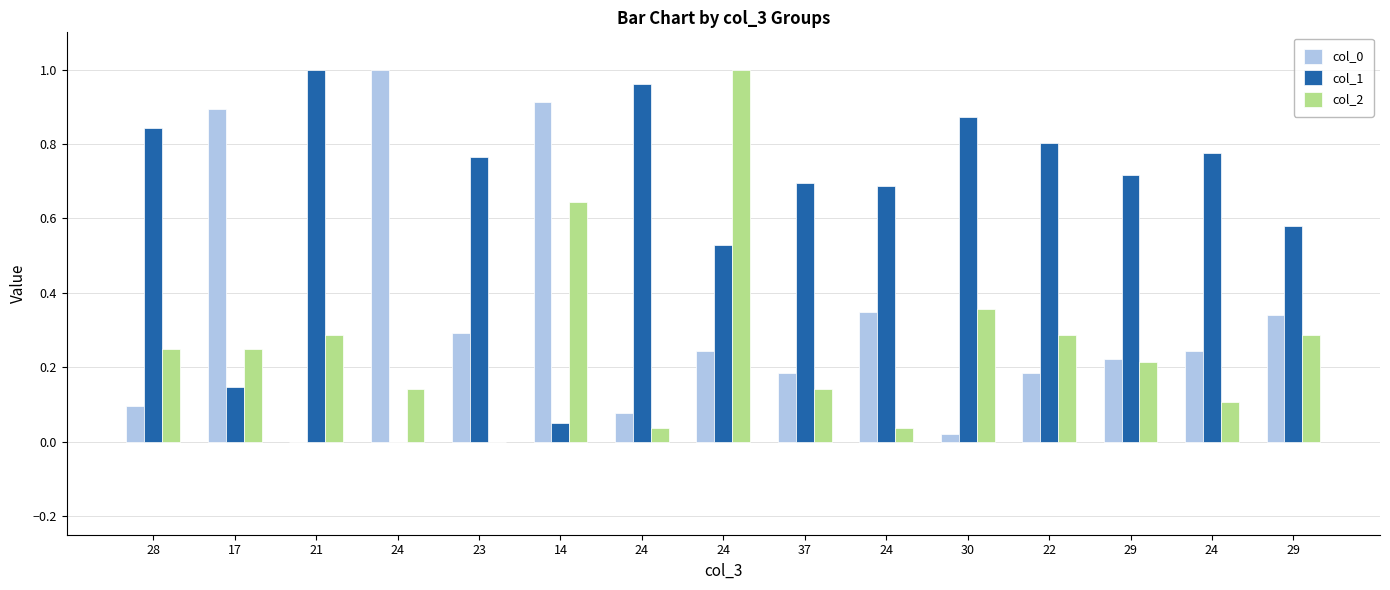

What is the highest value of the col_2 series?

1.0